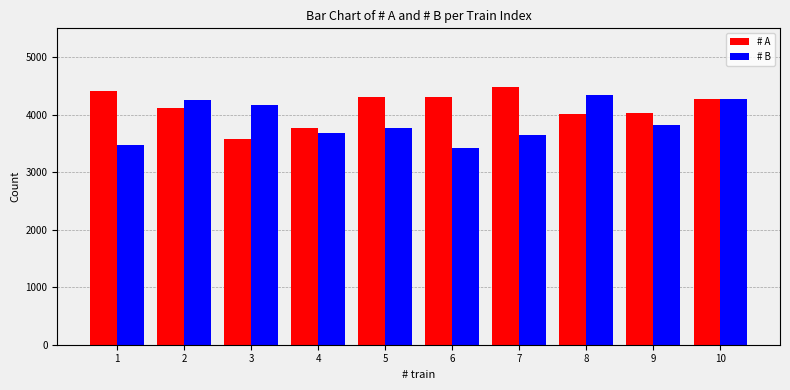

Which series has the largest total across all categories?

# A